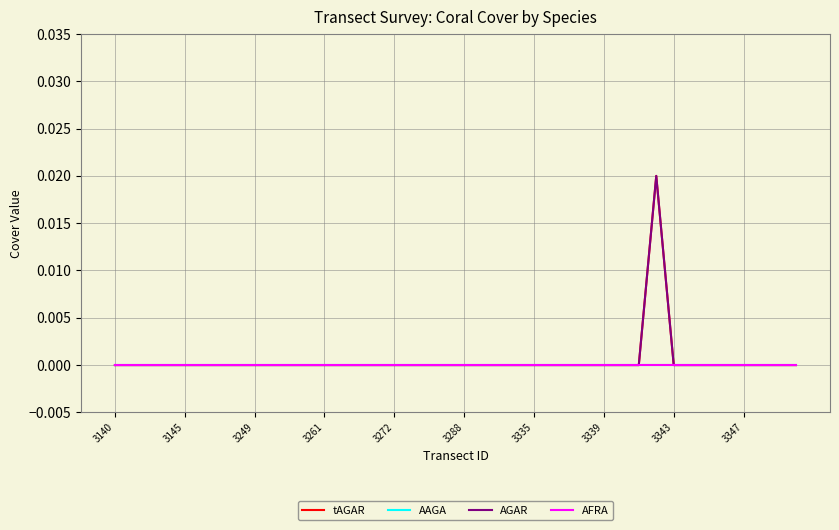

Which series has the largest range (max minus min)?

tAGAR